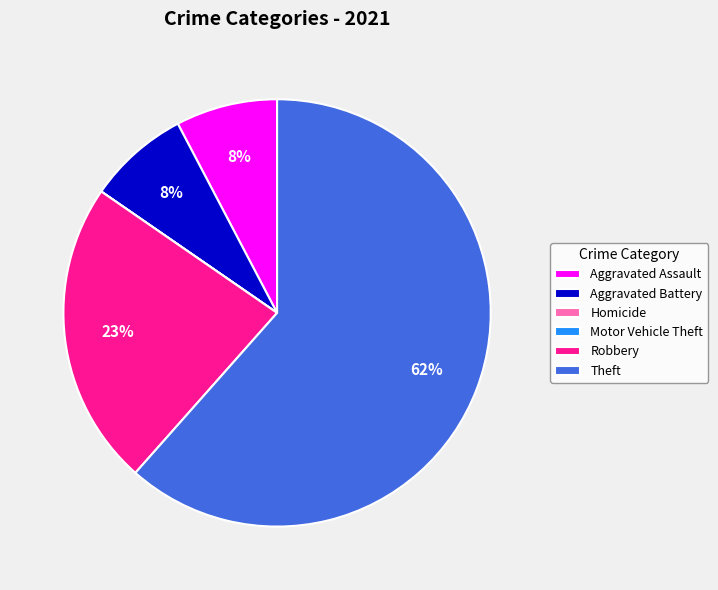

Which slice represents more than half of the pie?

Theft